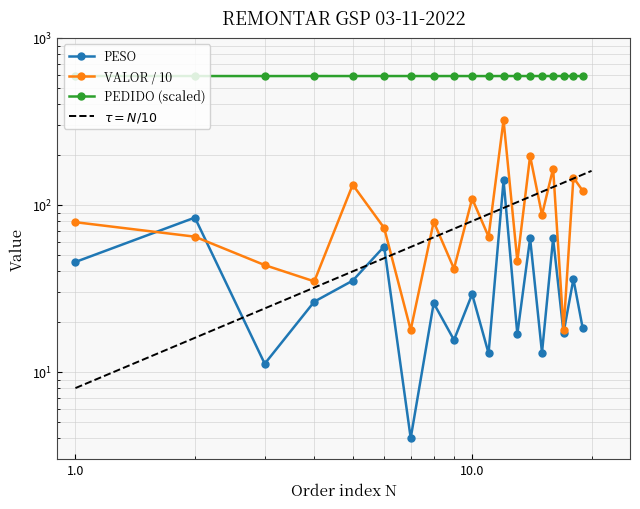

At which category is the sum across all series the highest?

12